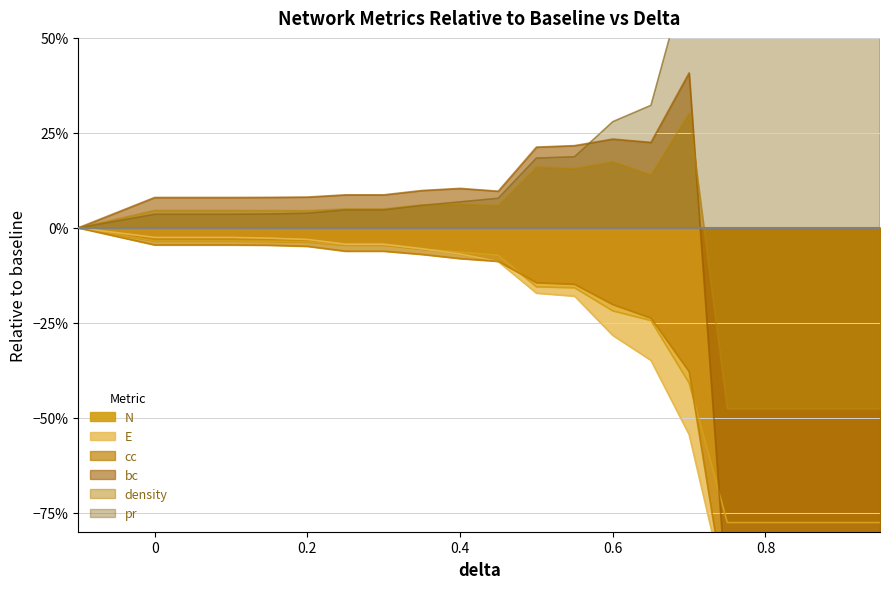

List the series in order of their peak value, lowest first.

N, E, cc, density, bc, pr